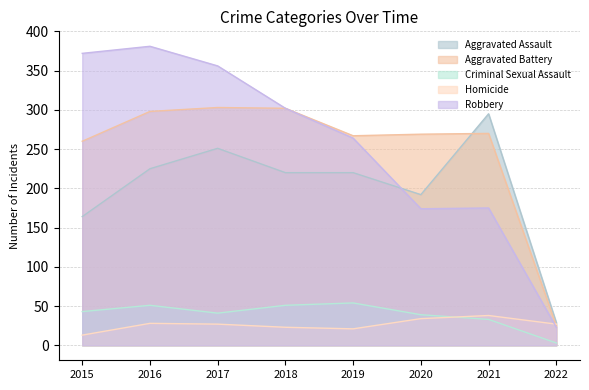

Reading right to left, what are all the values shown in this chart?

Aggravated Assault: 29	295	192	220	220	251	225	164
Aggravated Battery: 25	270	269	267	302	303	298	260
Criminal Sexual Assault: 3	33	39	54	51	41	51	43
Homicide: 27	38	34	21	23	27	28	13
Robbery: 23	175	174	264	302	356	381	372